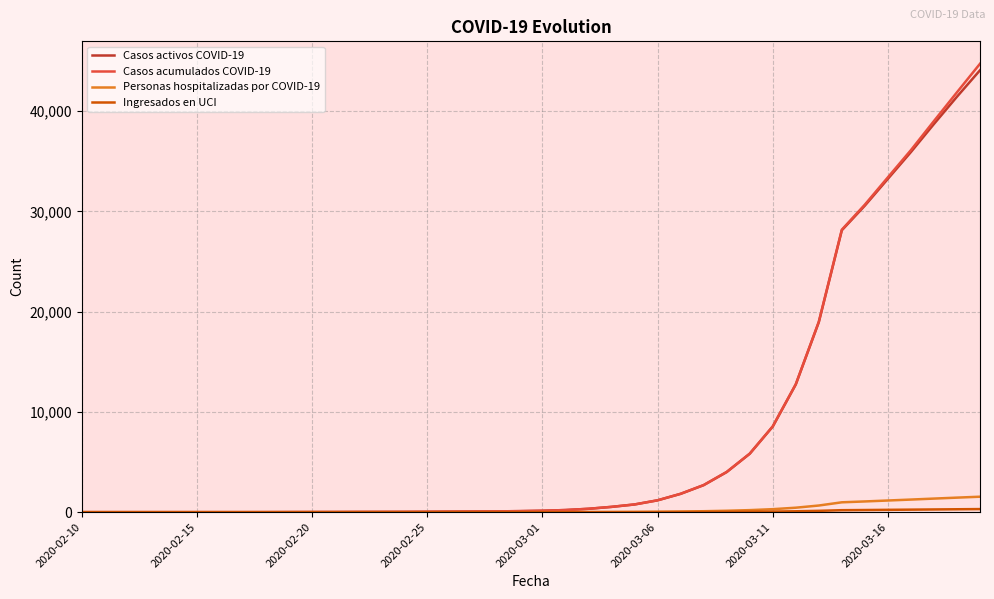

Which series has the largest range (max minus min)?

Casos acumulados COVID-19